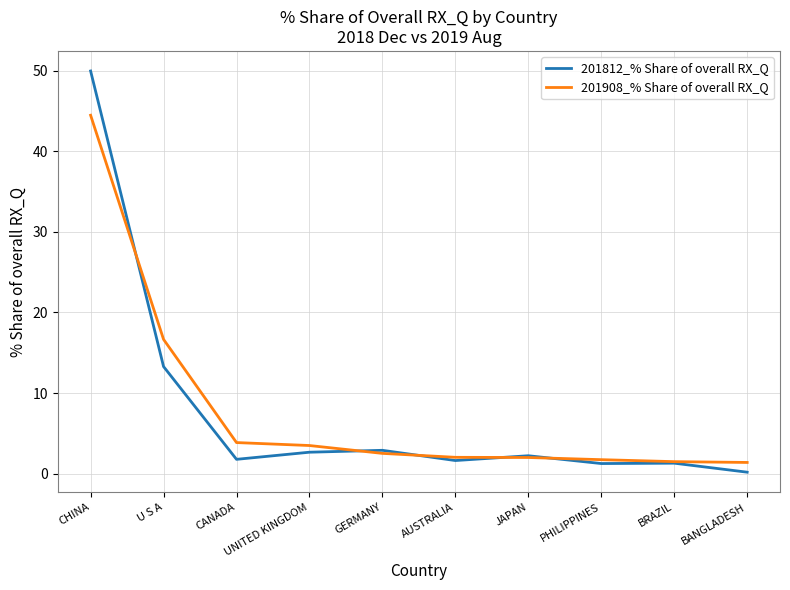

Which series has the widest spread of values?

201812_% Share of overall RX_Q